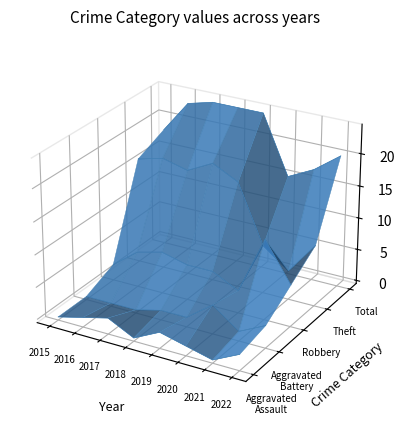

How many categories are shown in the chart?

8